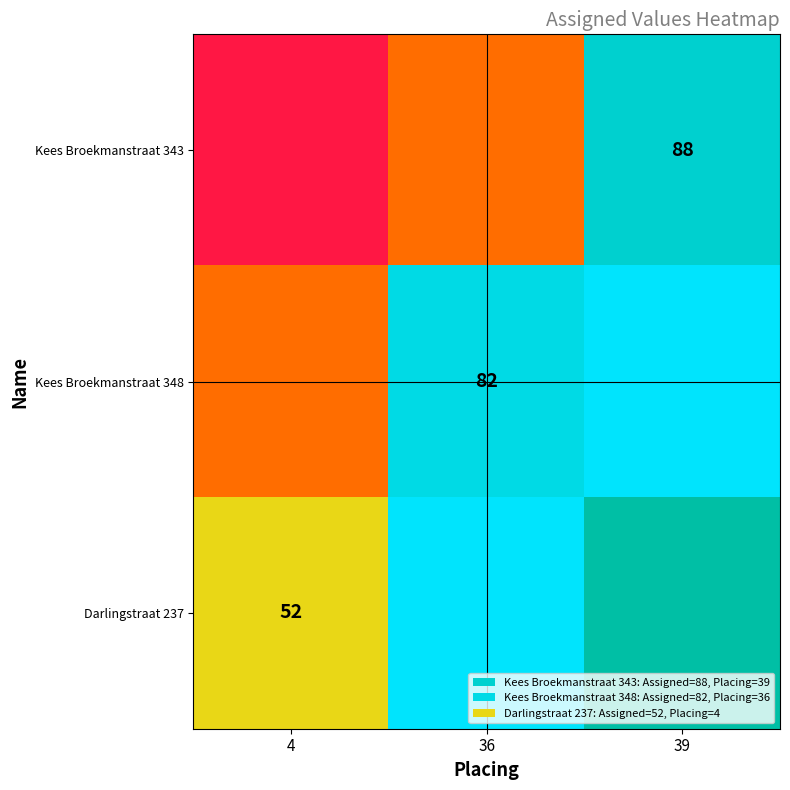

True or false: Darlingstraat 237 has a value of 52 at 4.

True